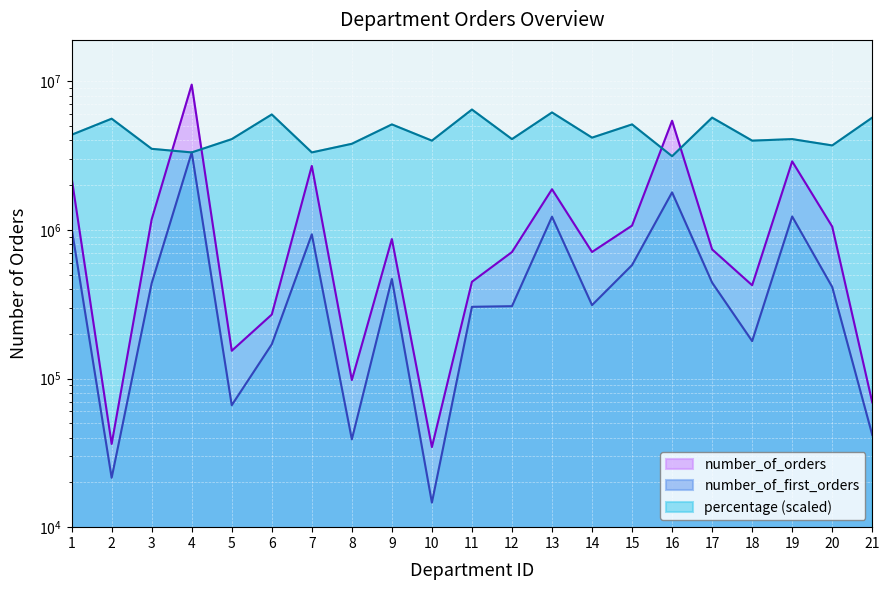

What is the value of the percentage point at the 19th from the left?

4076095.1